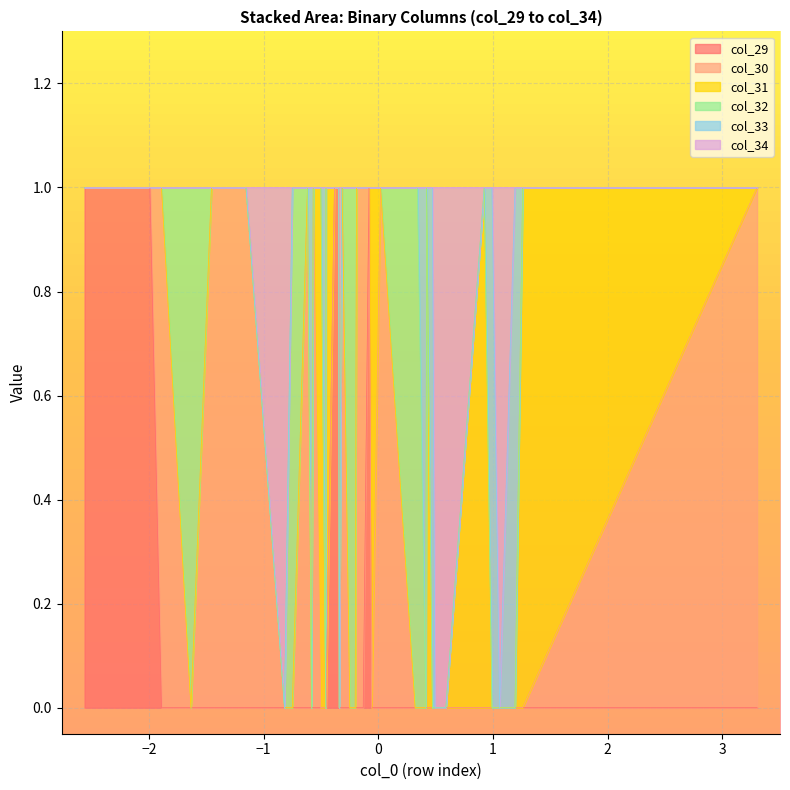

True or false: col_30 has more than 0 interior local peaks.

True